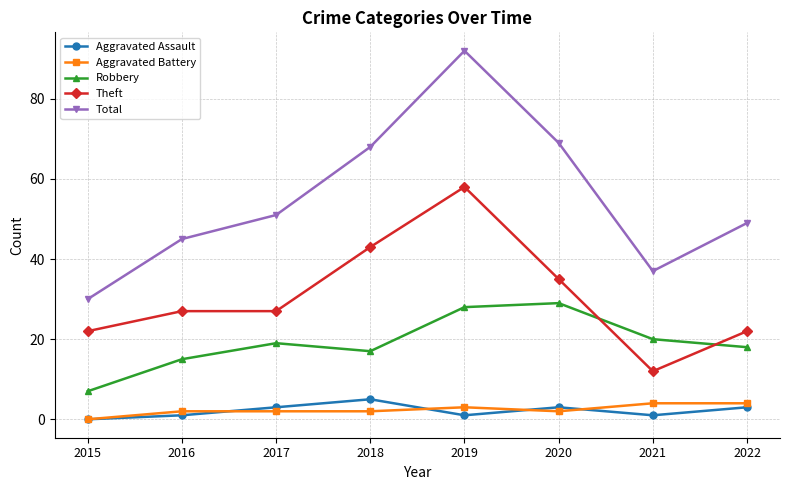

True or false: Total and Robbery intersect in this chart.

False